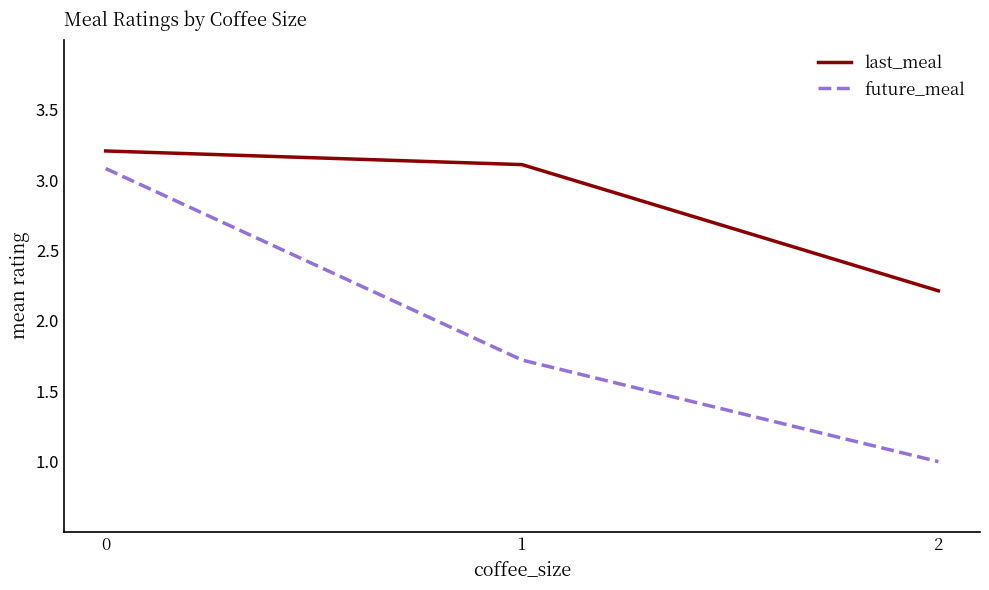

Rank the series by their maximum value, from highest to lowest.

last_meal, future_meal